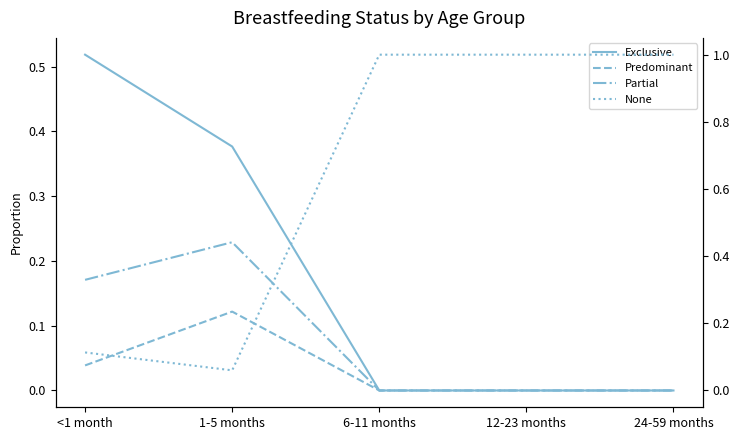

True or false: None has more than 2 points higher than both neighbors.

False